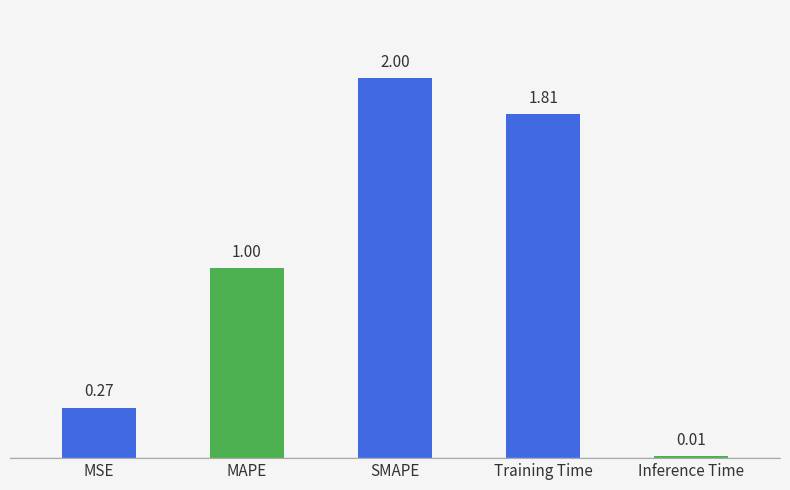

Which has a higher value, Inference Time or MSE?

MSE